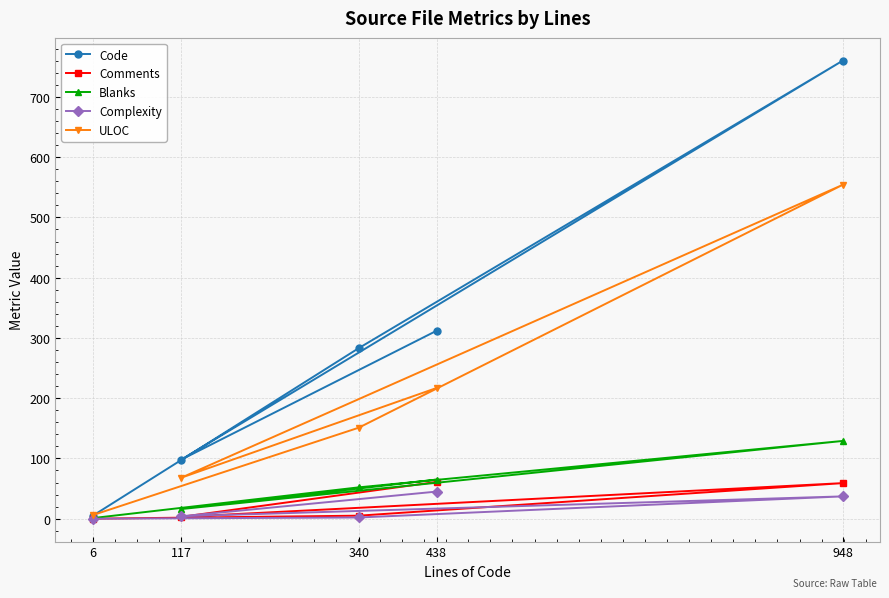

At 6, list the series in order from largest to smallest.

ULOC, Code, Blanks, Comments, Complexity